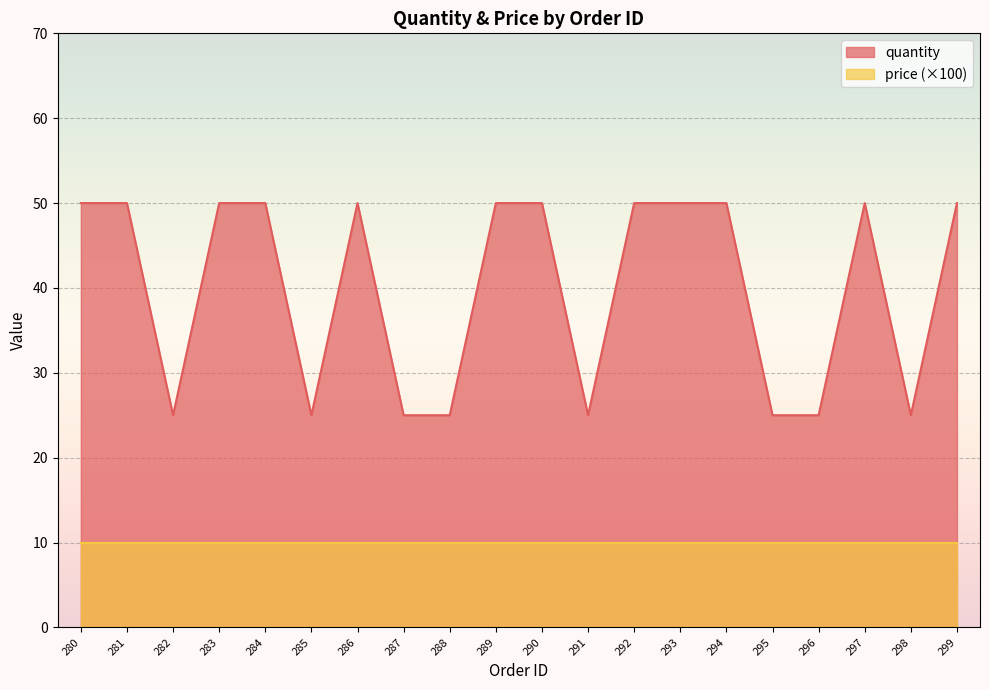

How many points are higher than both their immediate neighbors (excluding endpoints)?

2